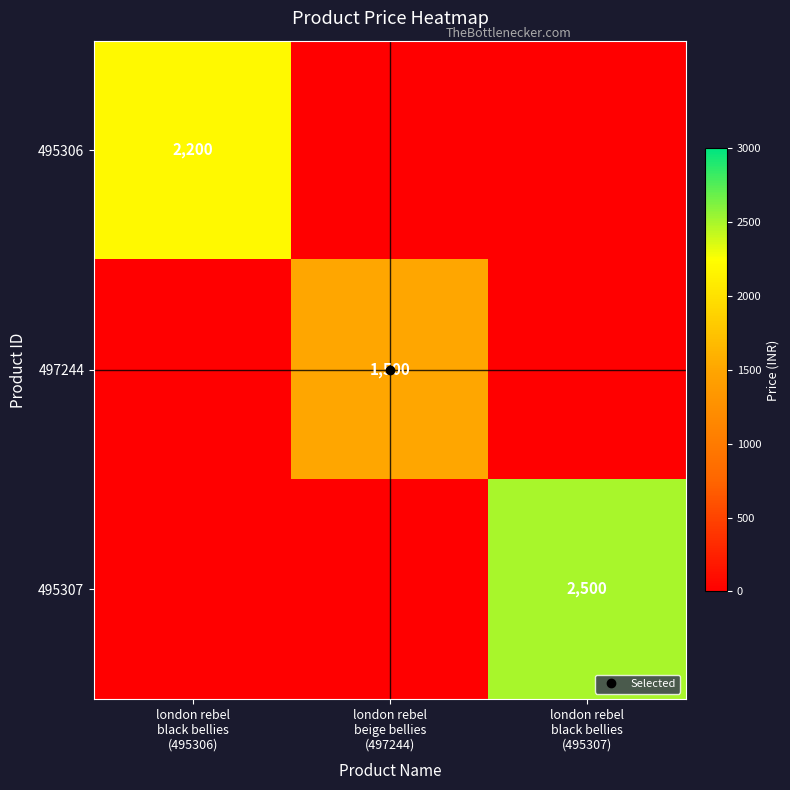

What is the difference between the highest and lowest values at london rebel
black bellies
(495307)?

2500